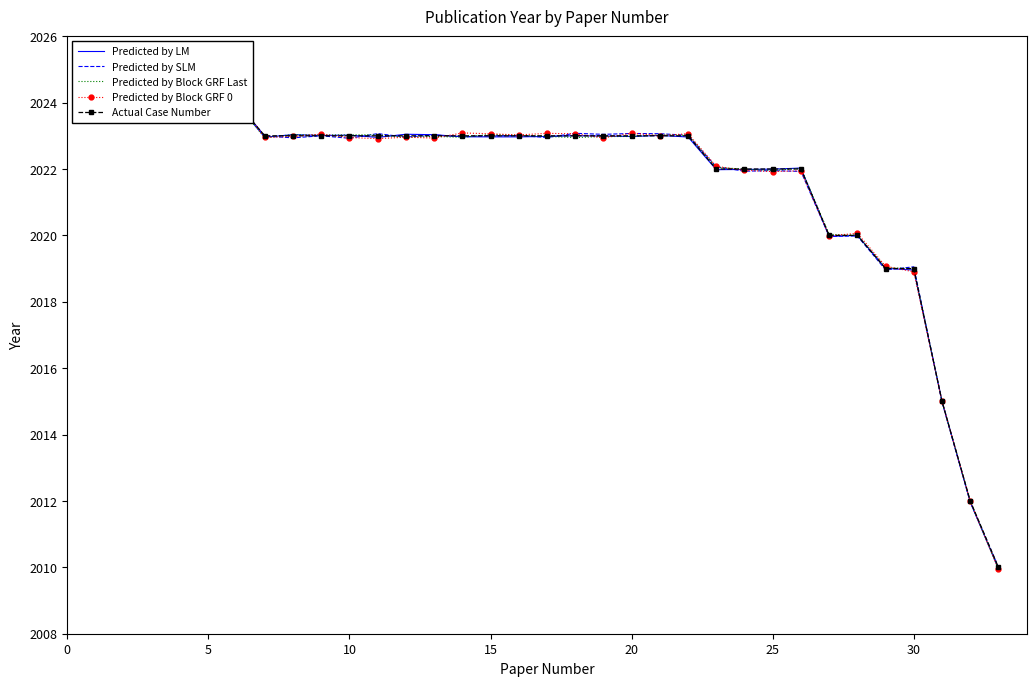

Is this an area chart (filled region under the line)?

No